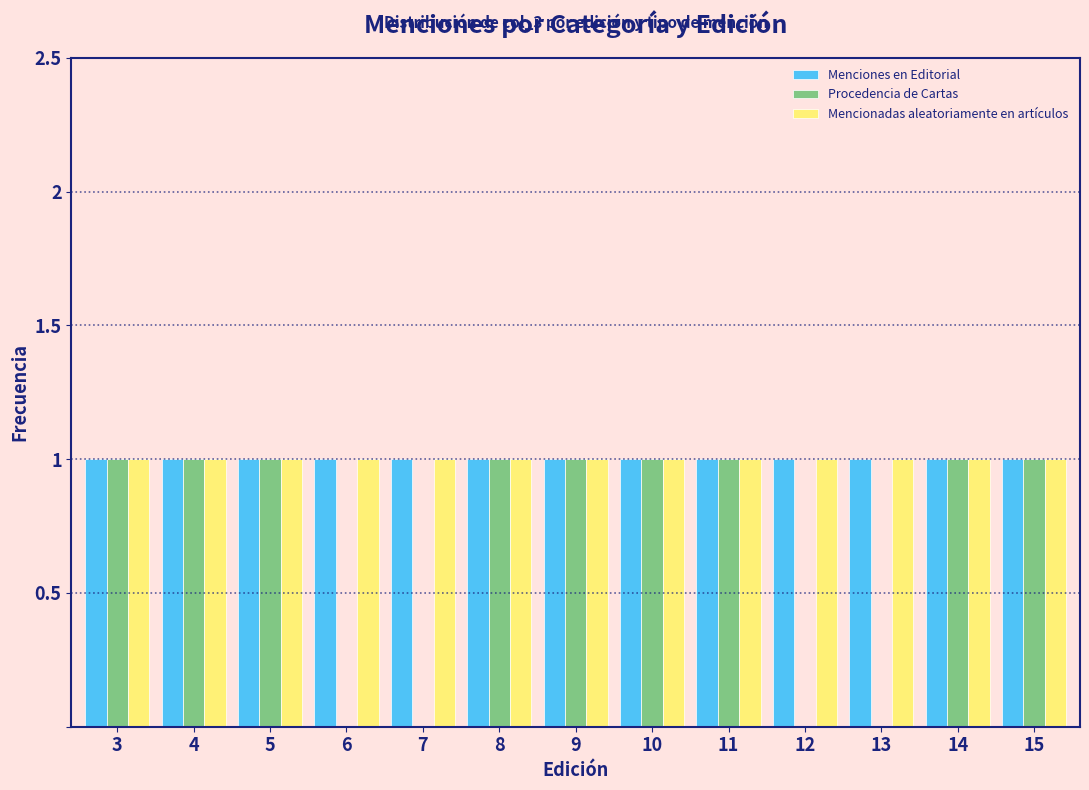

Is the value of Mencionadas aleatoriamente en artículos at 12 greater than the value of Procedencia de Cartas at 6?

Yes